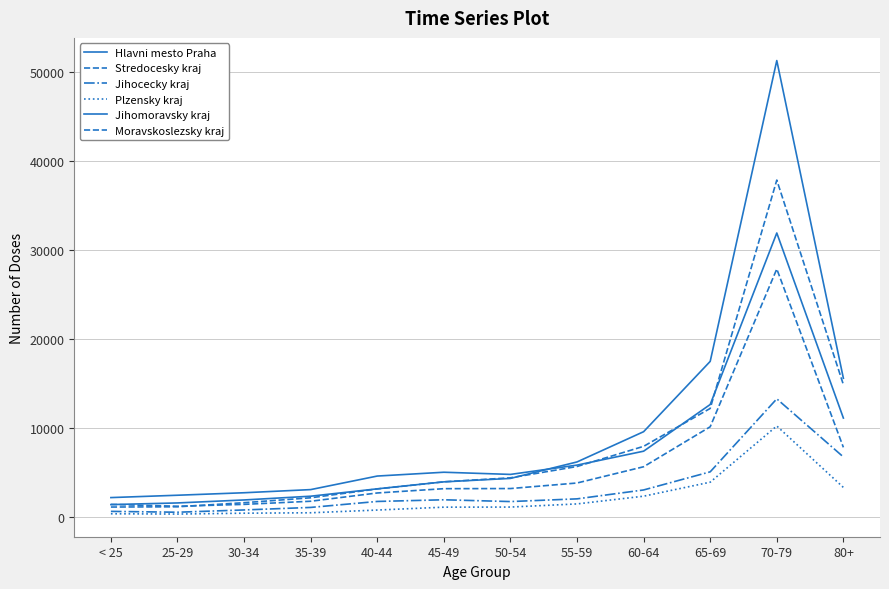

Does the chart display data point markers on the line(s)?

No